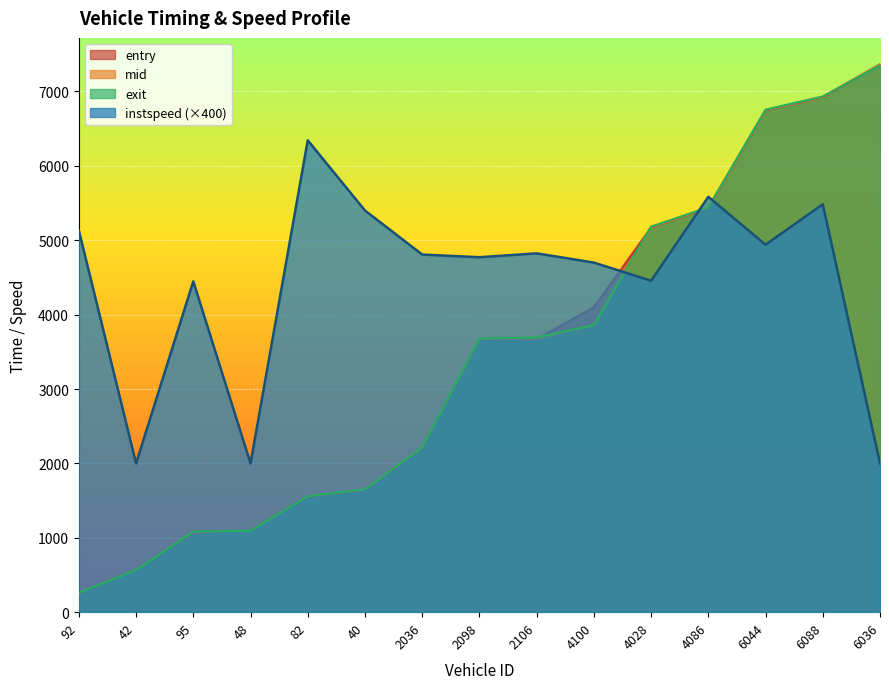

The exit series shows 620.2 at 95. True or false?

False